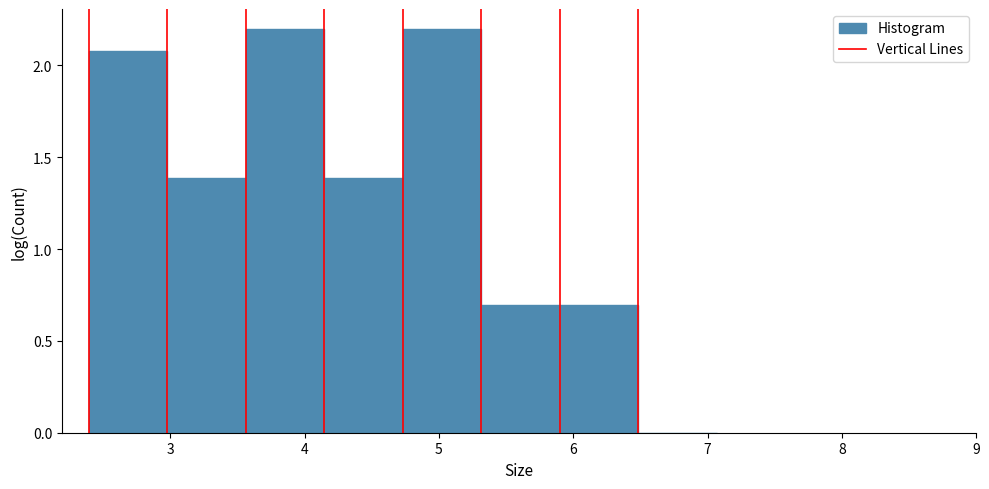

What is the height of the bar covering 3.0 to 3.6 on the x-axis? Neither the bar edges nor the heights are printed on the chart, so give them approximately, as read against the axes.

1.4